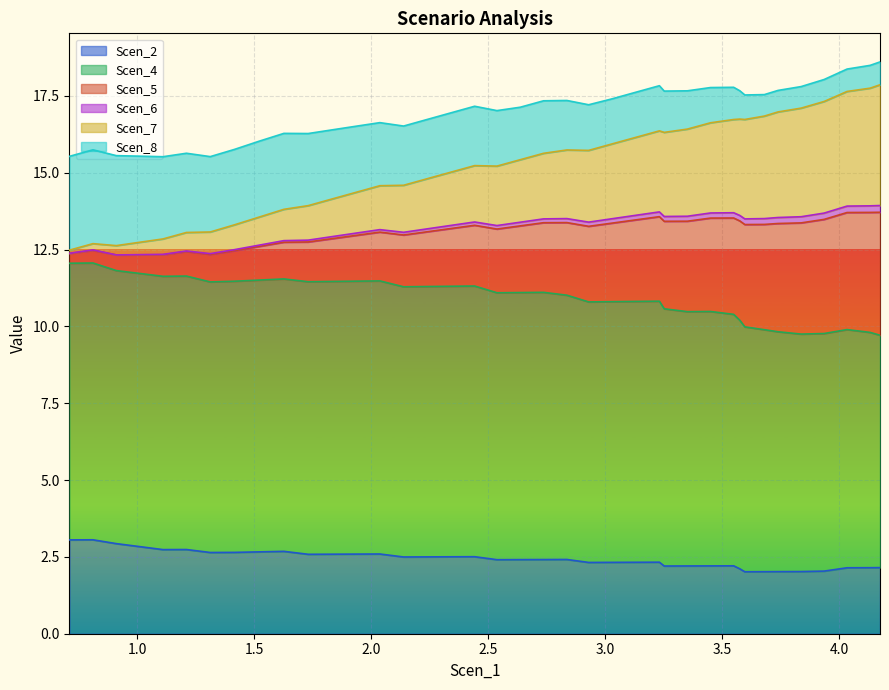

What is the minimum value for Scen_2?

2.0